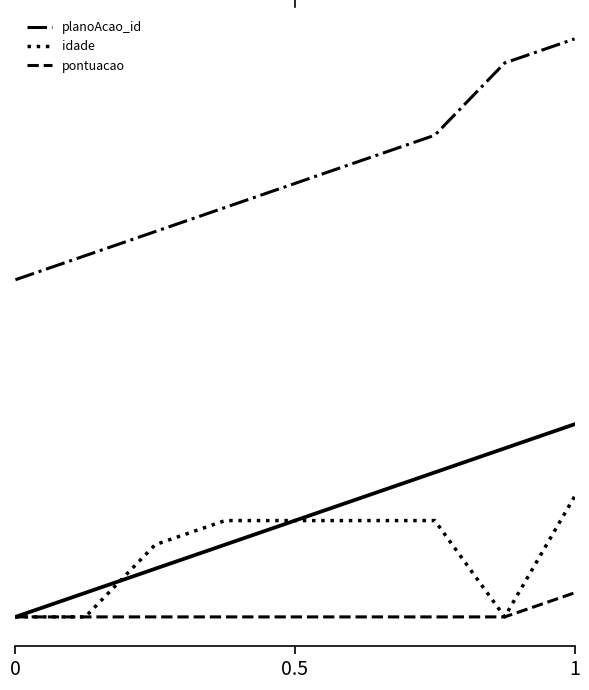

How many distinct data groups are displayed?

3